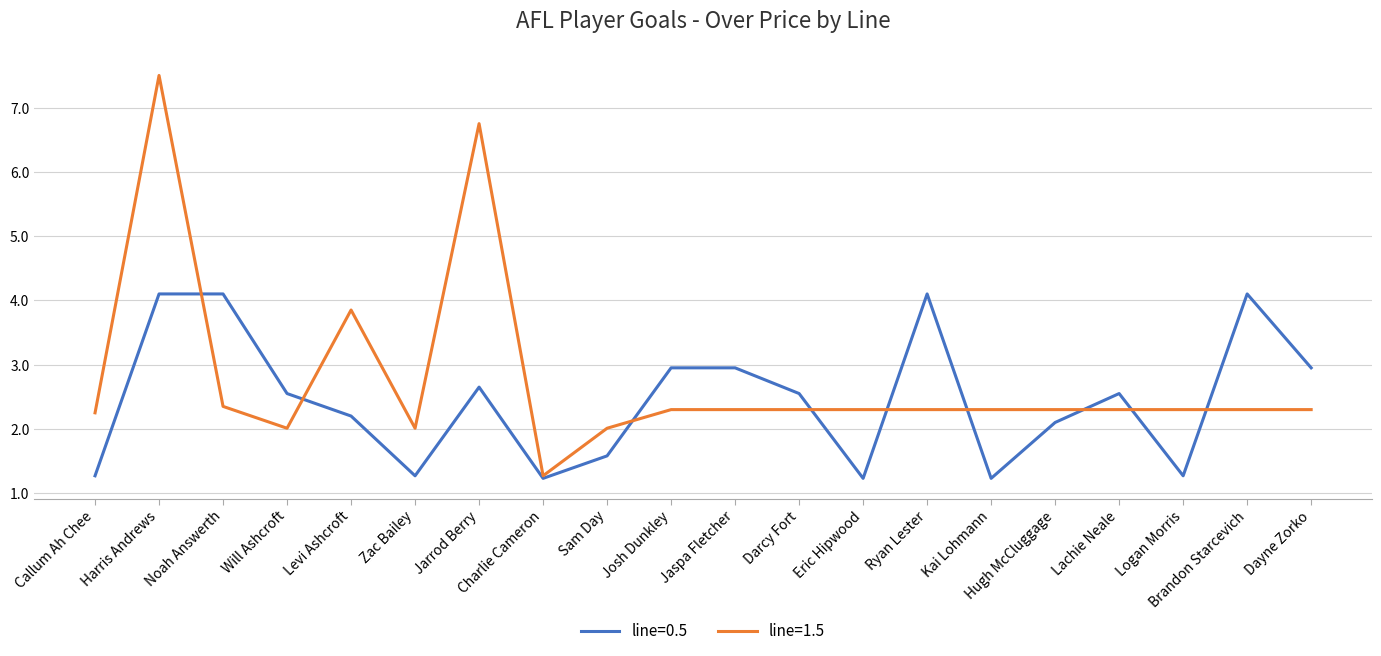

Rank the series by their maximum value, from highest to lowest.

line=1.5, line=0.5